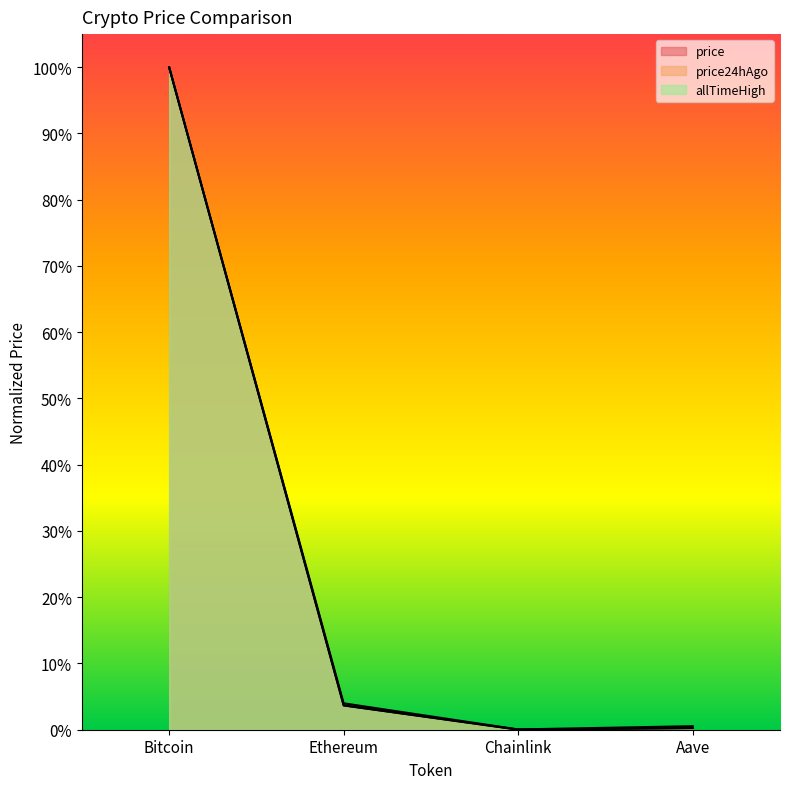

At which category is the sum across all series the highest?

Bitcoin